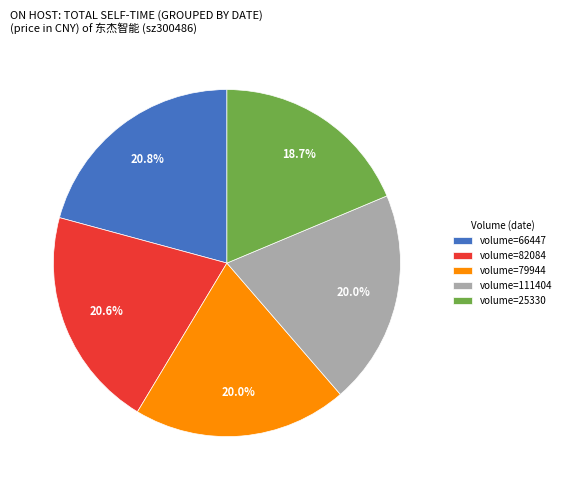

Does any single category account for the majority?

No